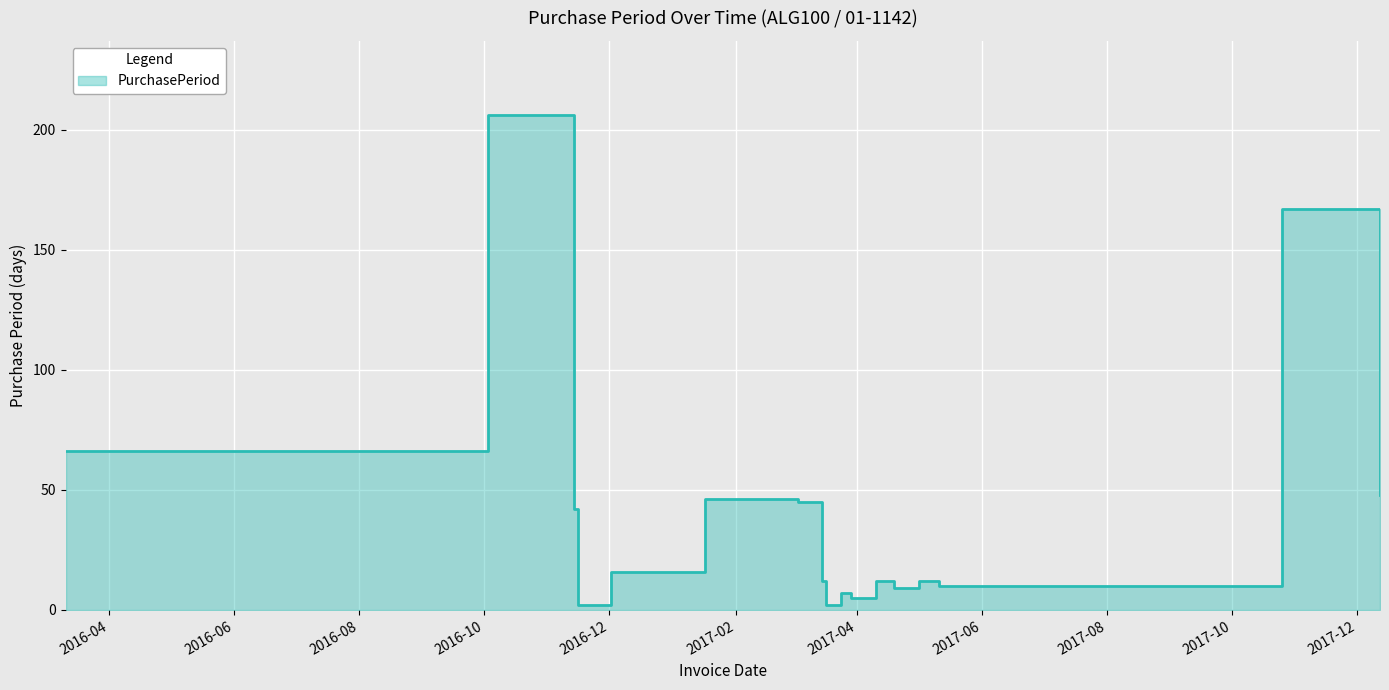

What is the label of the 16th point from the right?

2016-10-03